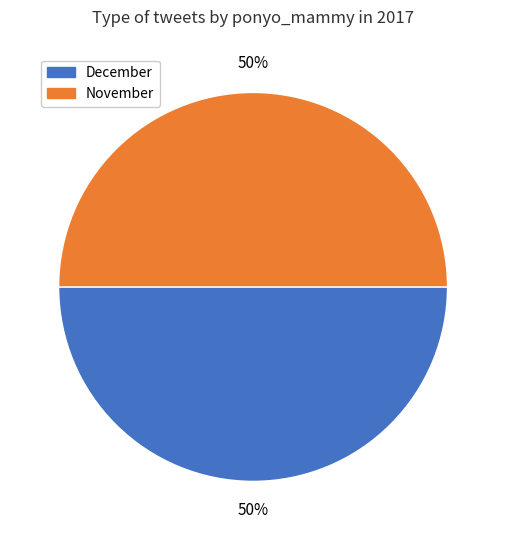

To the nearest percent, what is the average slice percentage?

50%